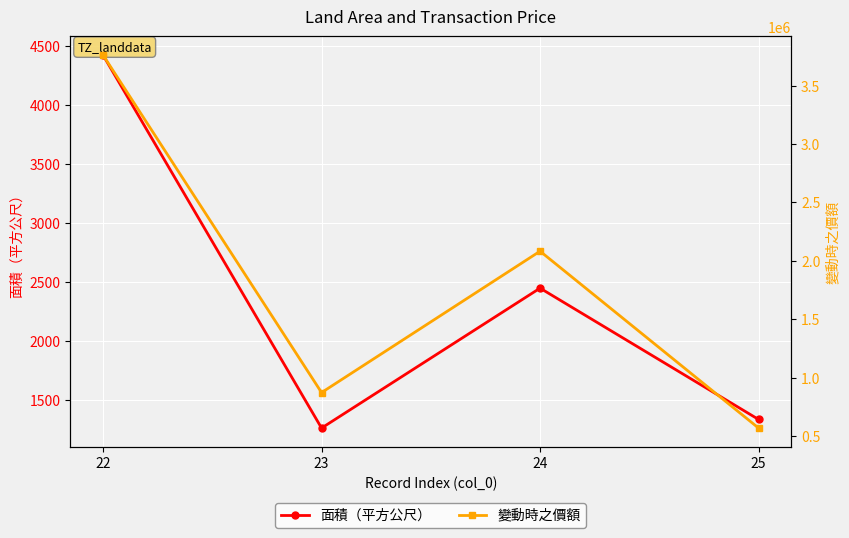

Which series has the widest spread of values?

變動時之價額